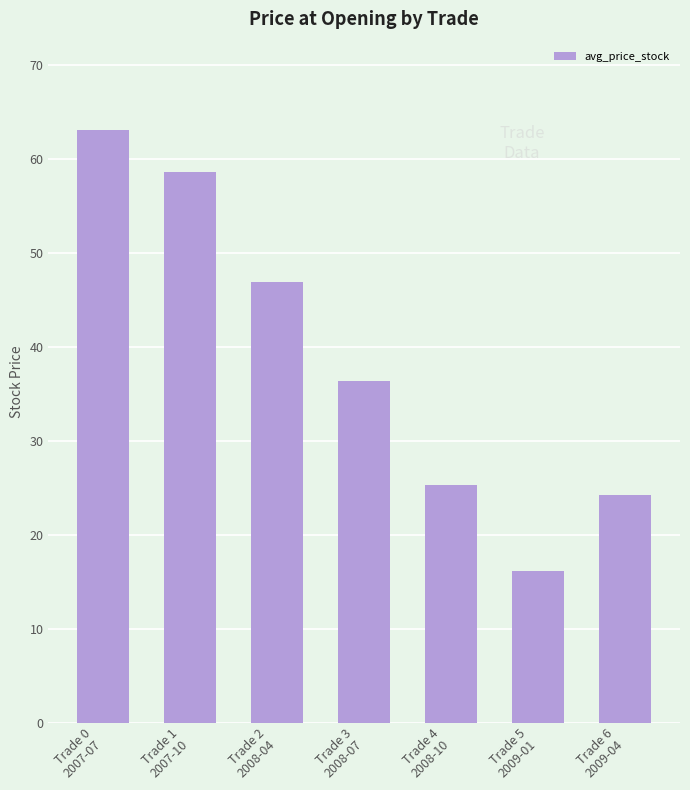

Rank the categories by value from highest to lowest.

Trade 0
2007-07, Trade 1
2007-10, Trade 2
2008-04, Trade 3
2008-07, Trade 4
2008-10, Trade 6
2009-04, Trade 5
2009-01